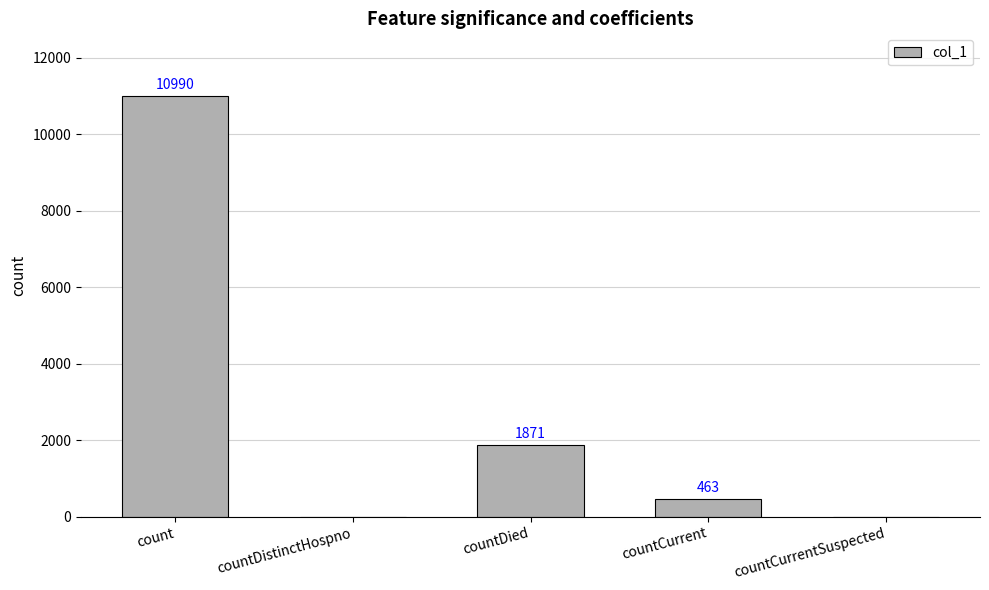

At which label does the data first exceed 463?

count